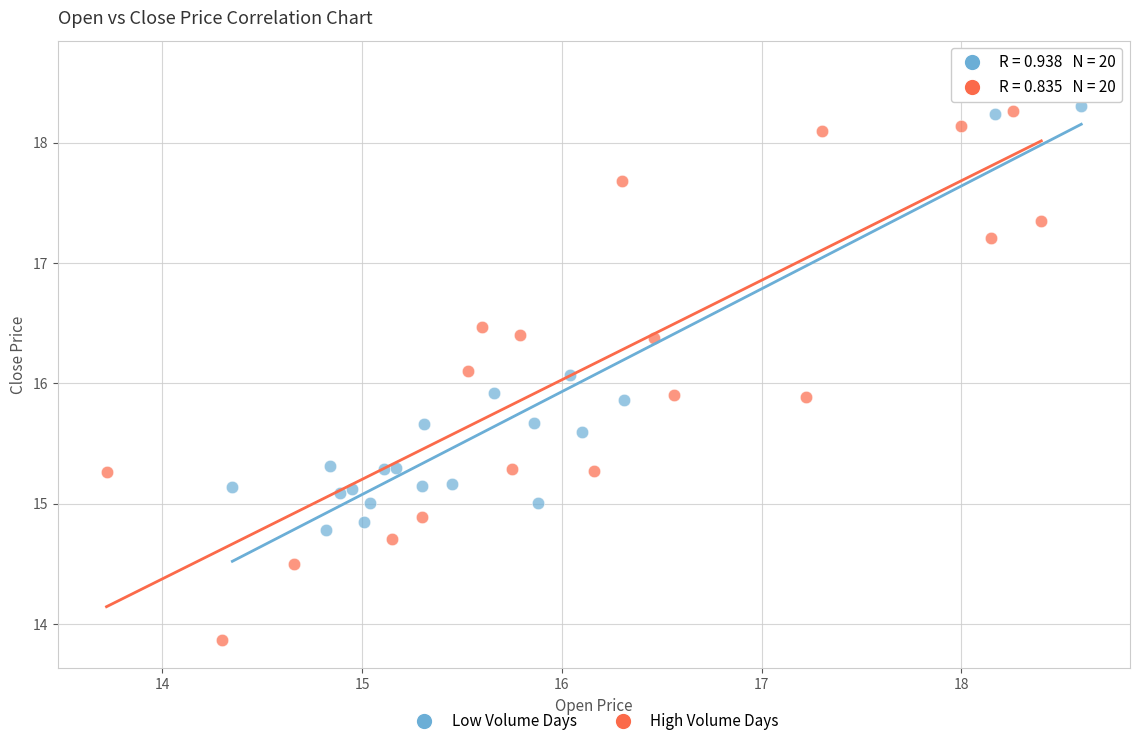

Which series has the largest Y range (max minus min)?

High Volume Days